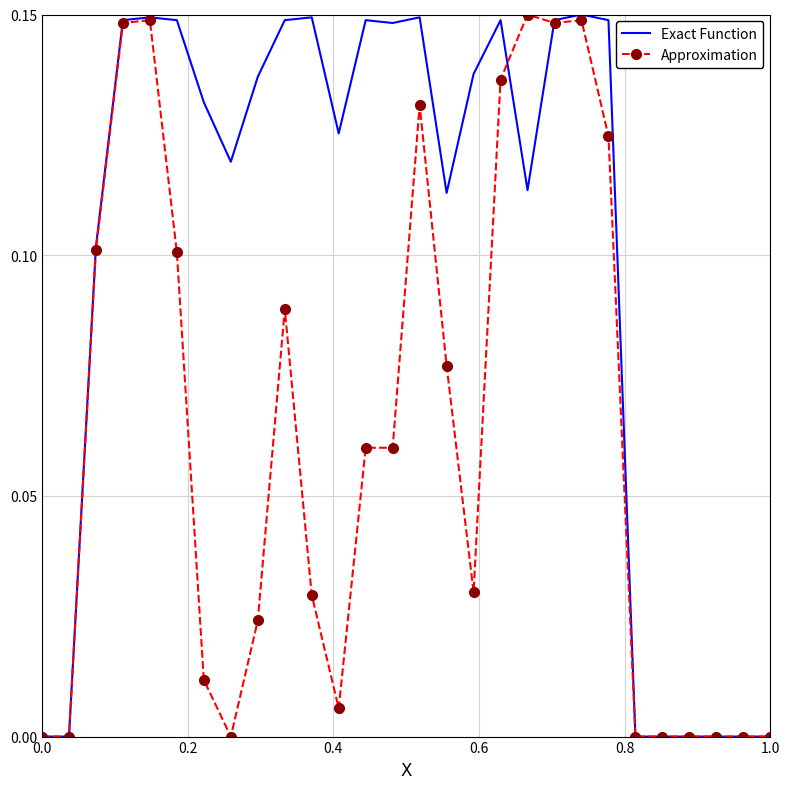

Which series has the largest total across all categories?

Exact Function